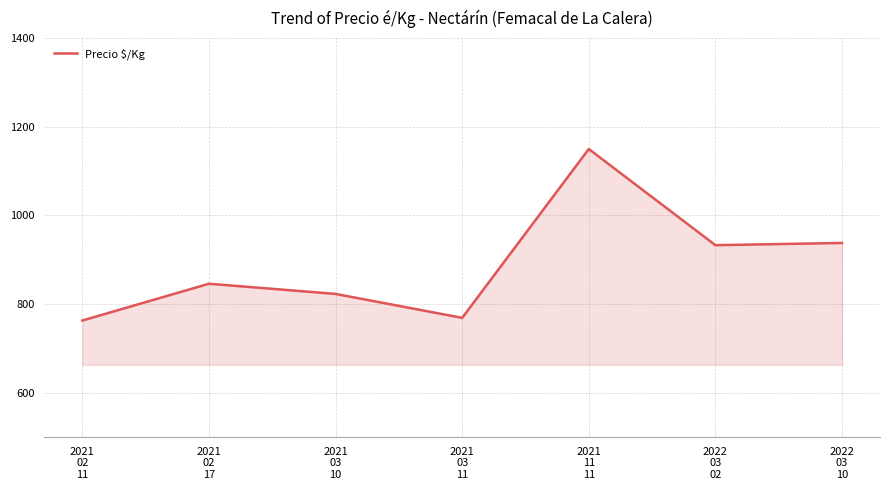

What is the difference between the maximum and second lowest values?

381